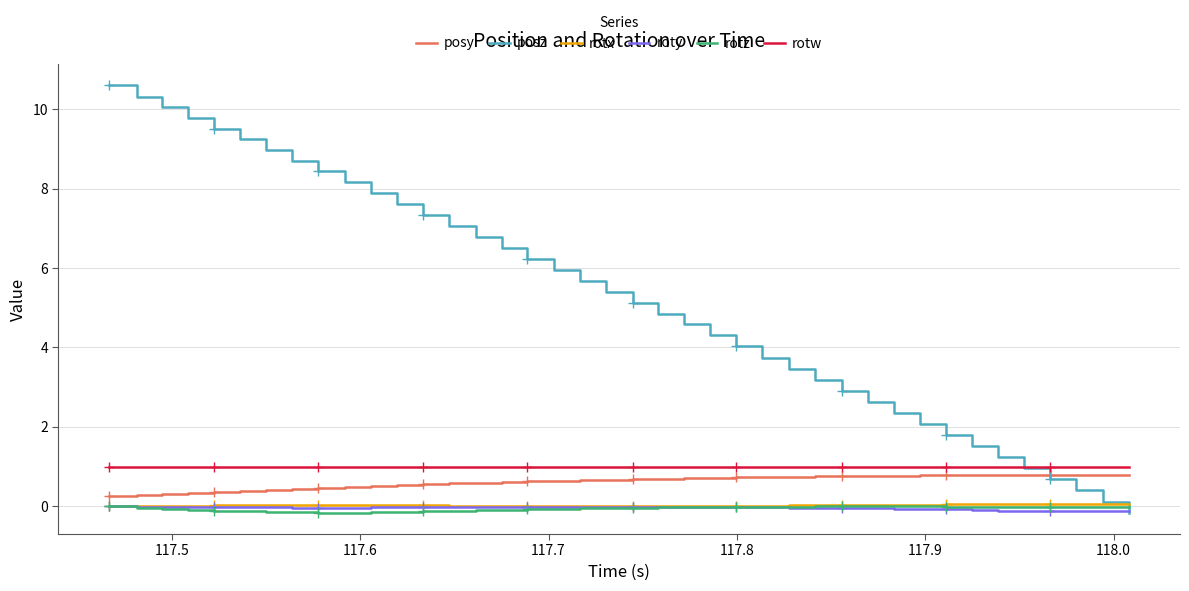

What is the lowest value of the rotw series?

1.0